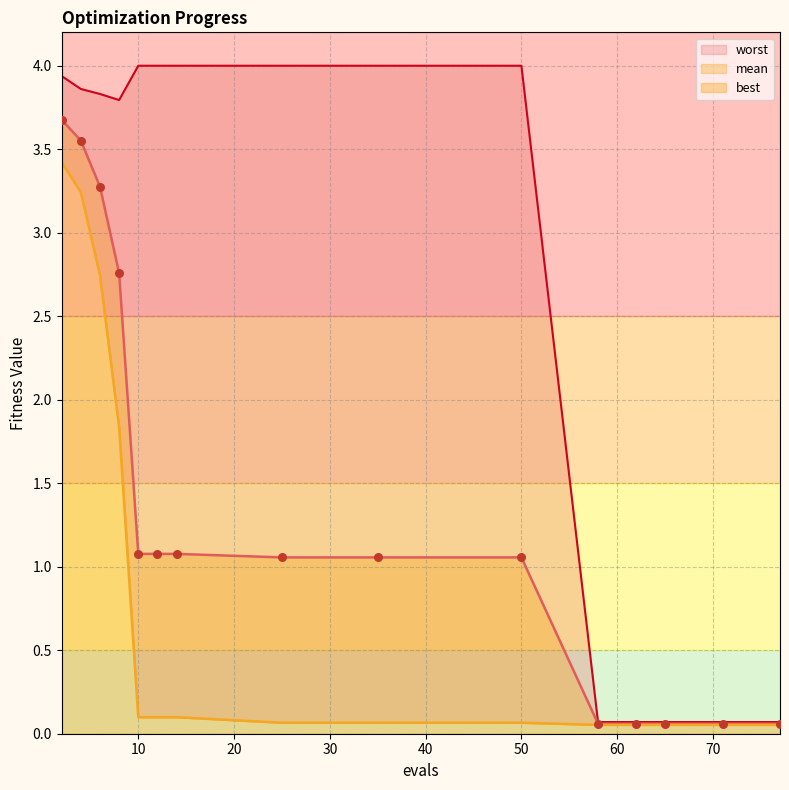

At how many categories does at least one series exceed 2?

10